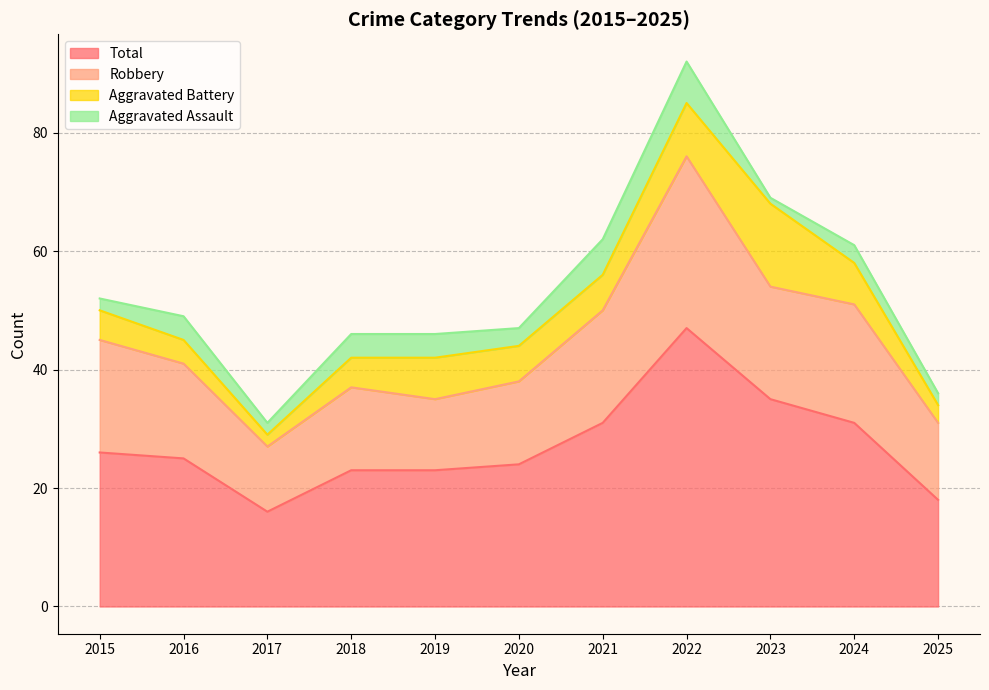

Which category has the highest value across all series?

2022